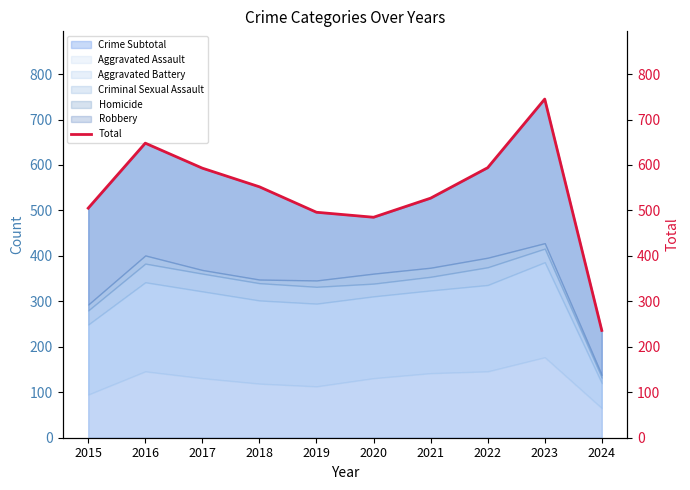

How many values exceed 552?

4